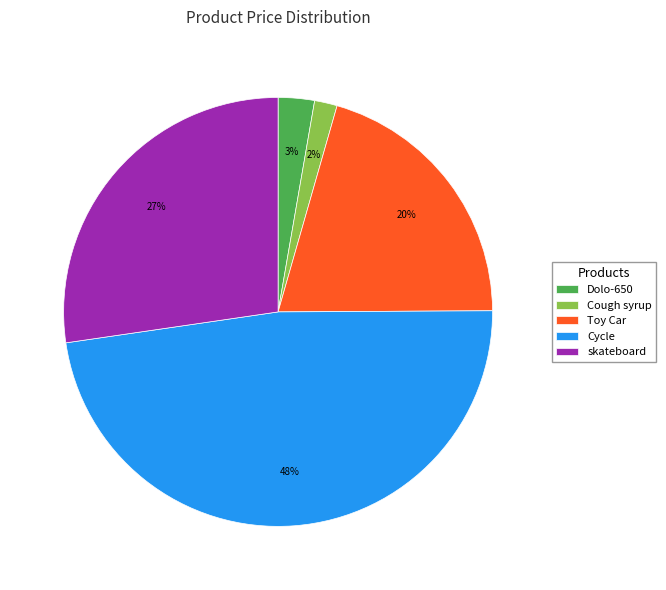

To the nearest percent, what portion does Dolo-650 represent?

3%